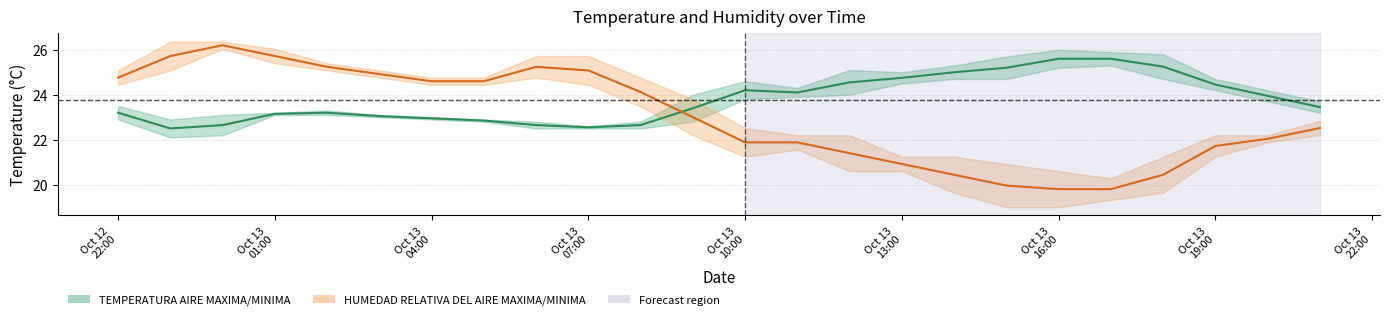

What is the maximum value shown in the chart?

26.2